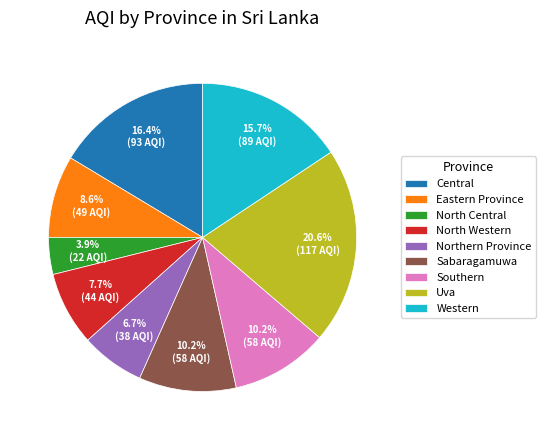

How many segments does this pie chart have?

9